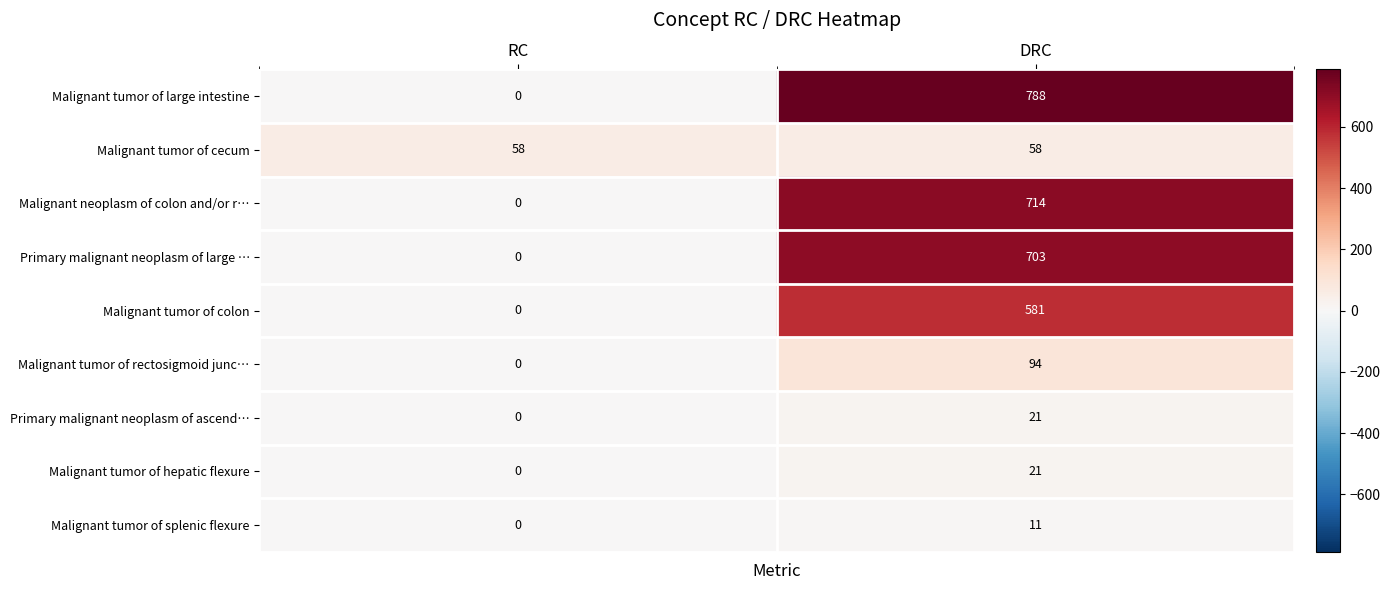

List the labels in order of Malignant tumor of splenic flexure value, smallest first.

RC, DRC